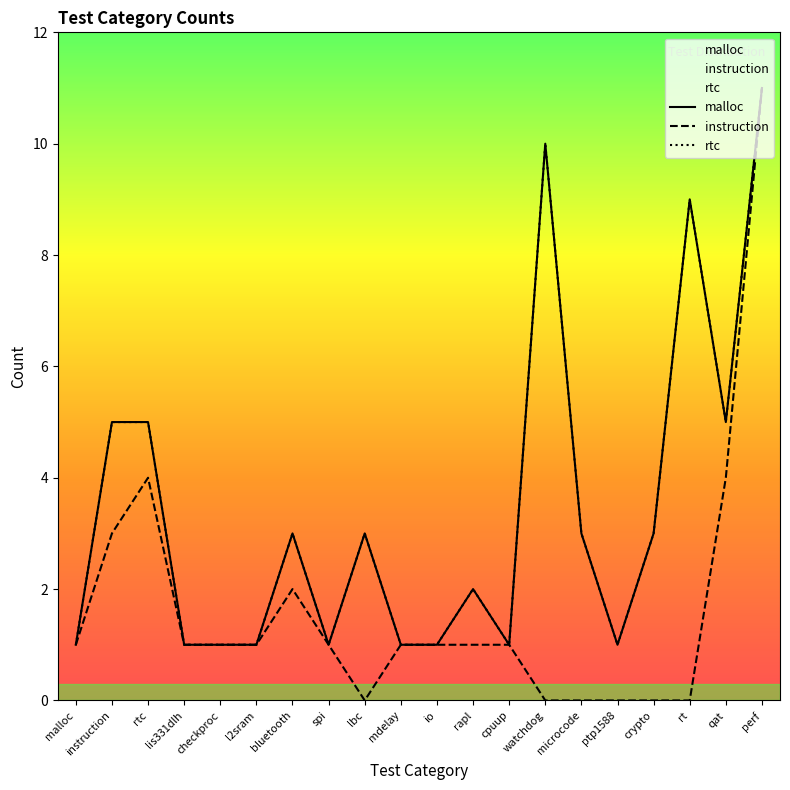

Rank the series at checkproc from lowest to highest value.

malloc, instruction, rtc